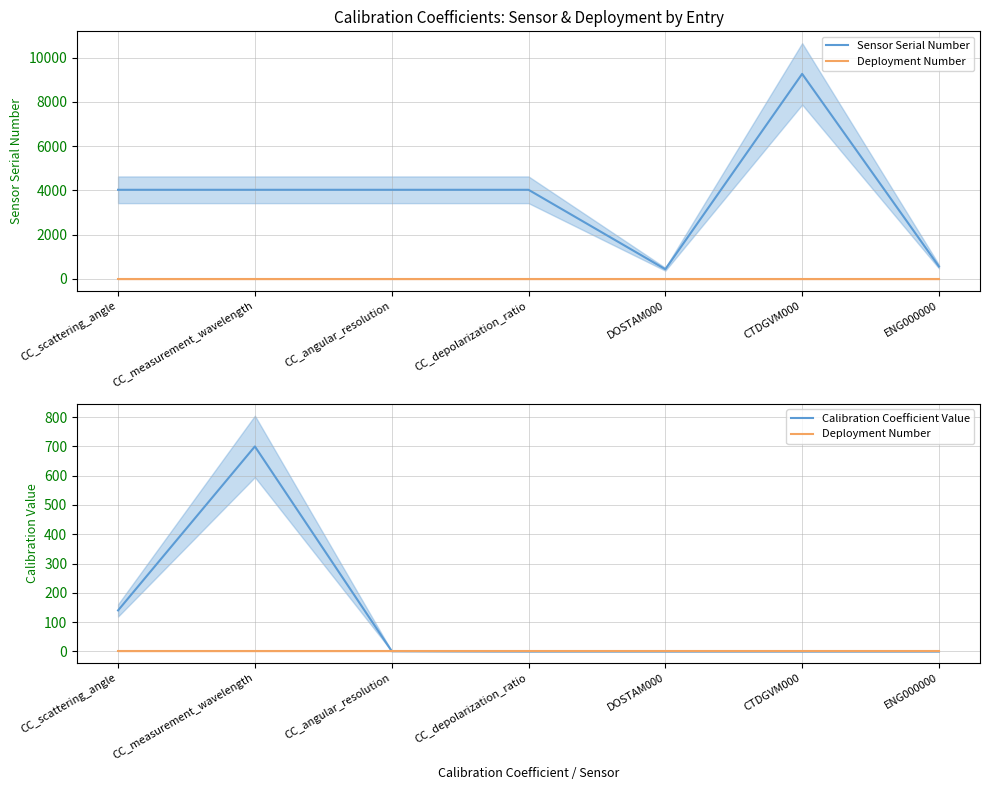

How many lines are shown in the chart?

3